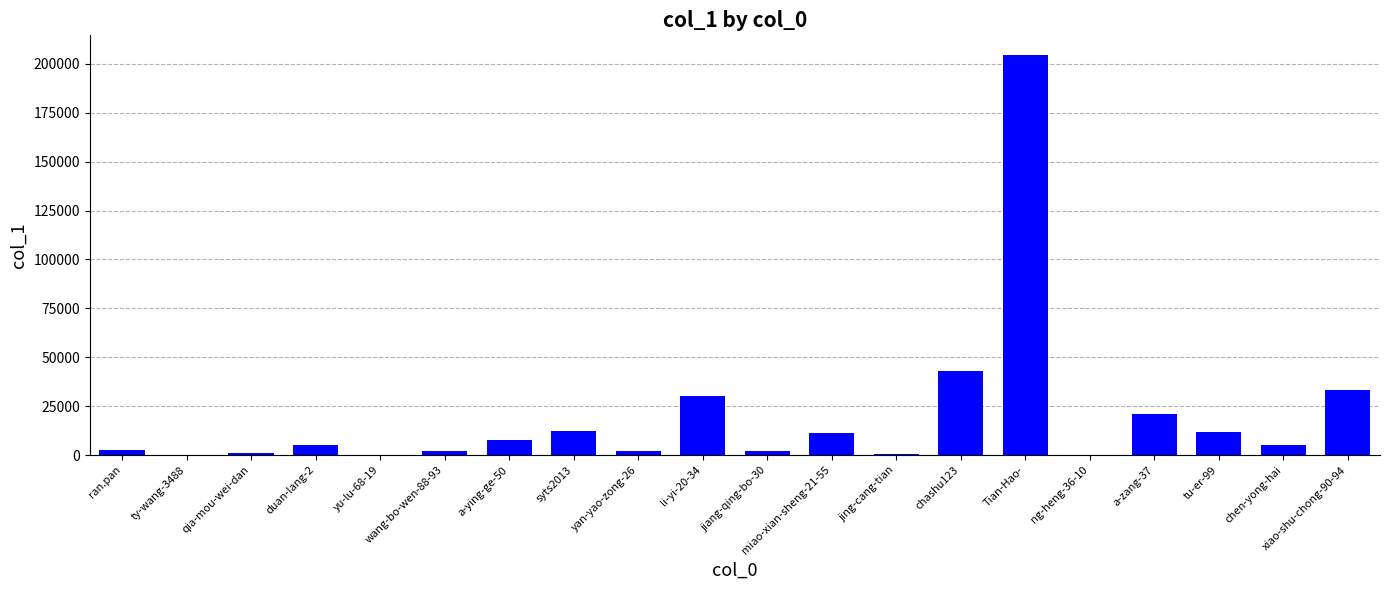

Between syts2013 and chen-yong-hai, which is larger?

syts2013